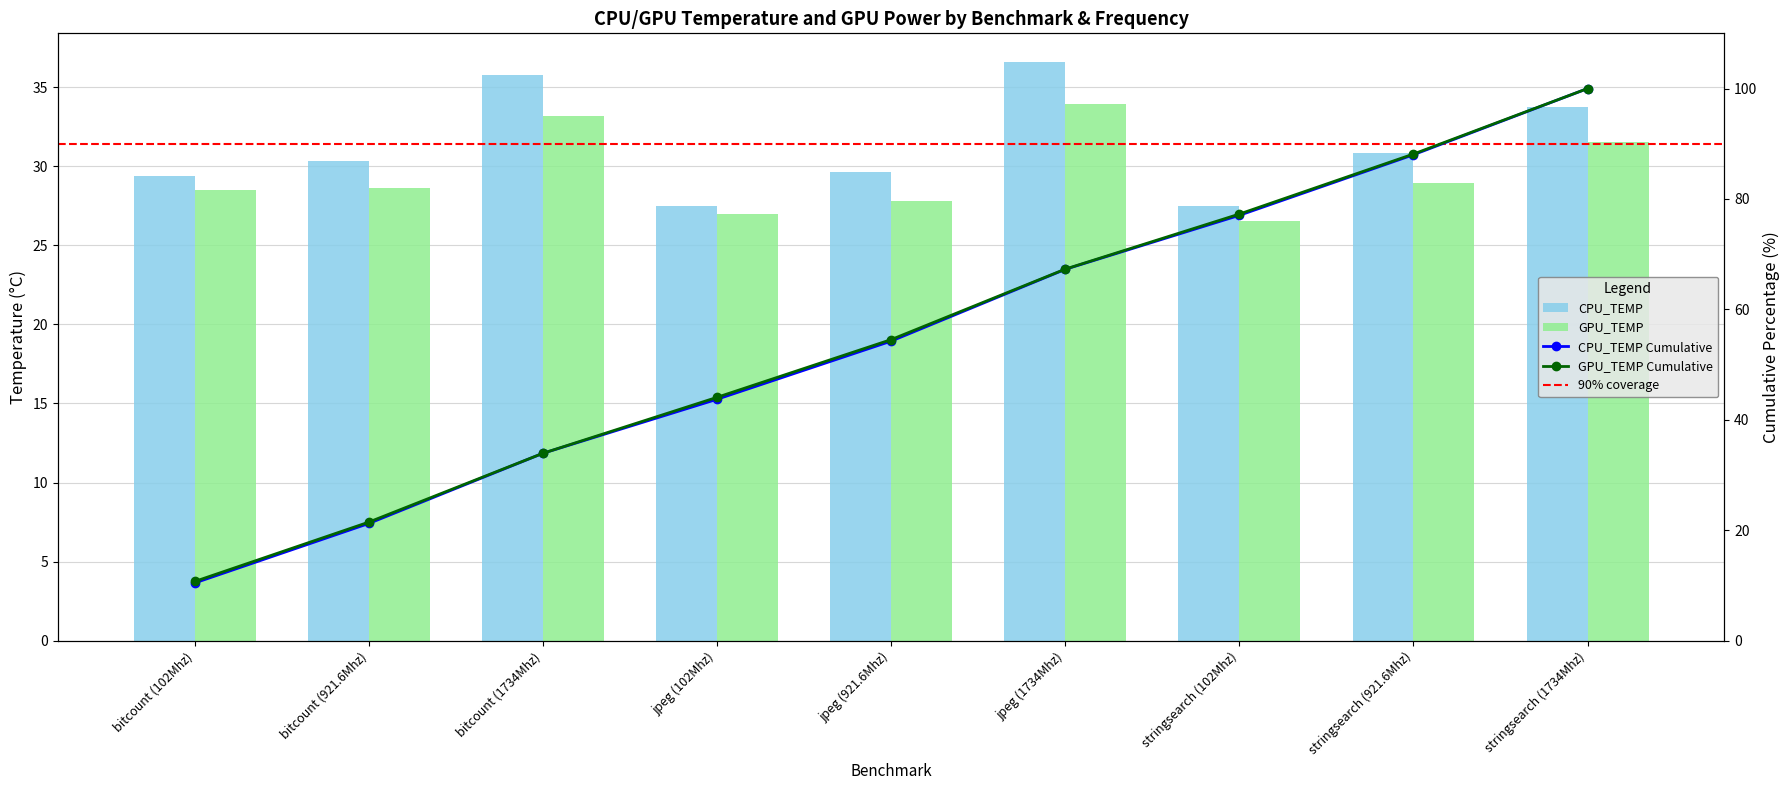

The value of GPU_TEMP at bitcount (102Mhz) is 28.5. True or false?

True